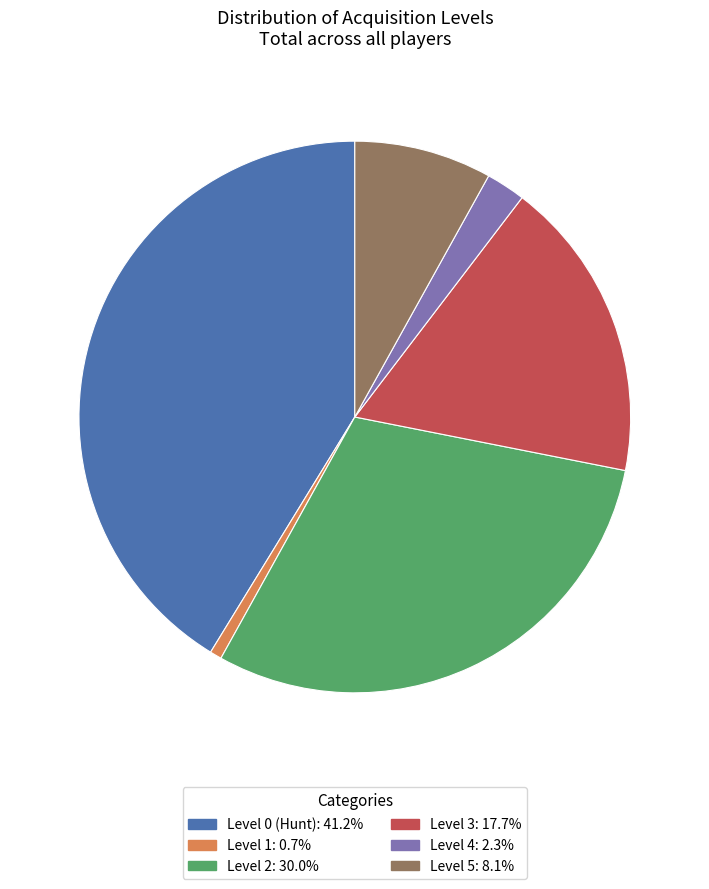

Combined, do Level 2 and Level 3 account for over 50%?

No